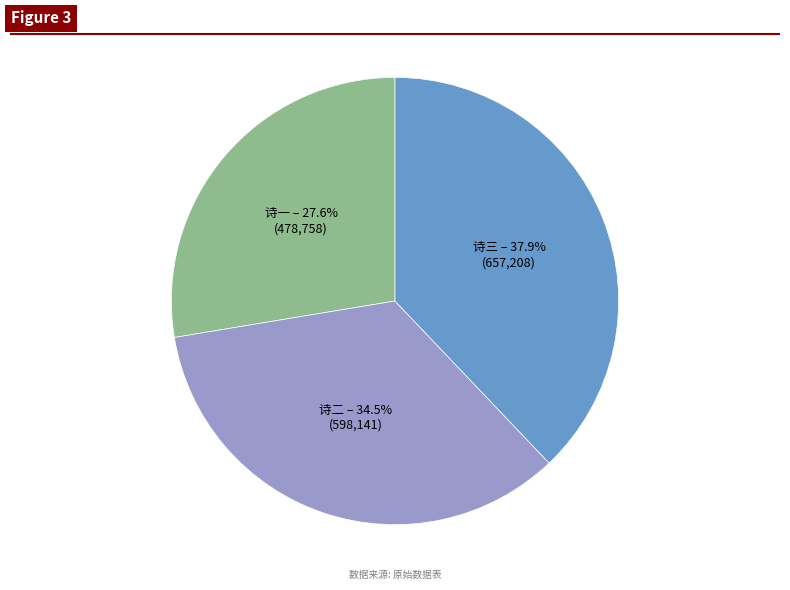

Count the number of slices in the pie.

3